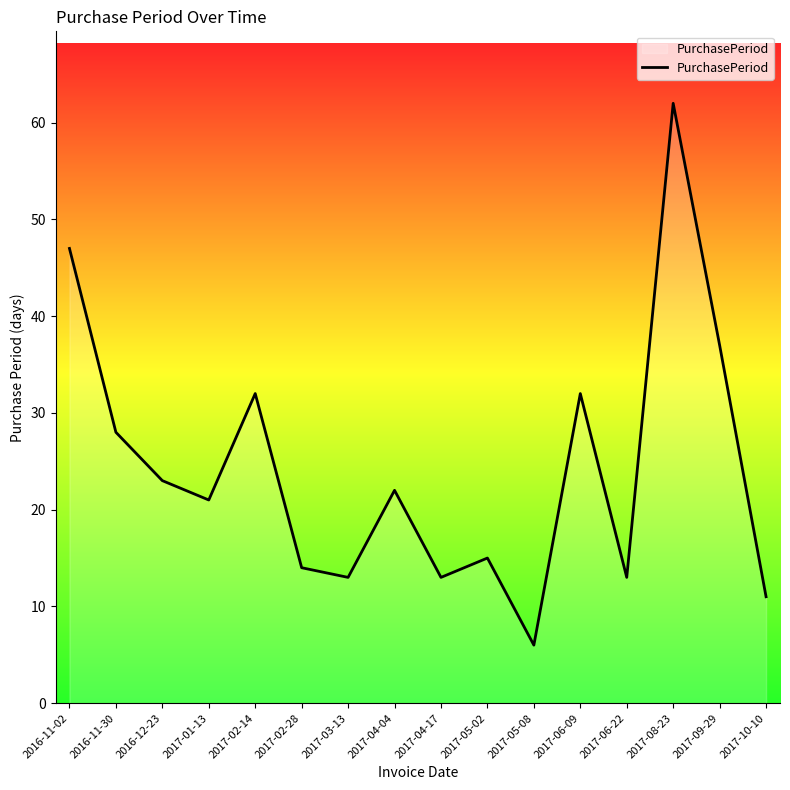

What is the difference between the values at 2016-11-02 and 2017-05-02?

32